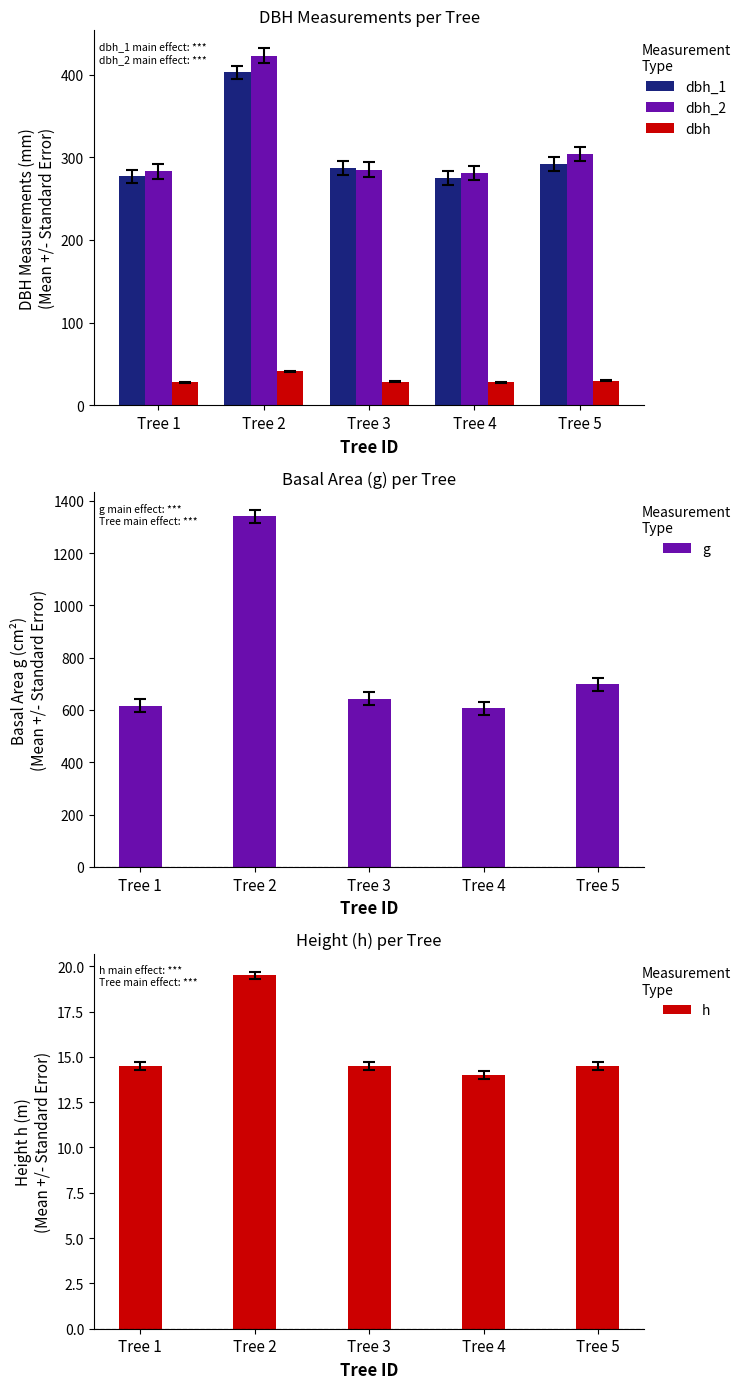

What are all the series names shown in the legend?

dbh_1, dbh_2, dbh, g, h